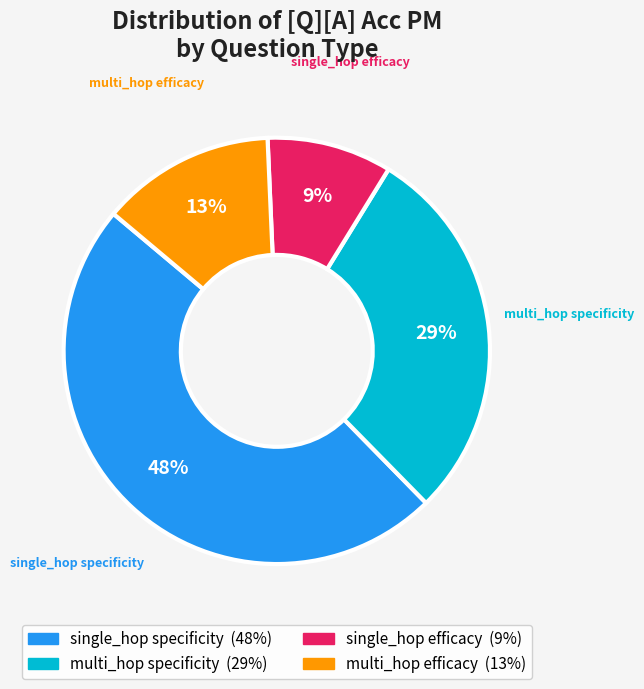

Does any single category account for the majority?

No